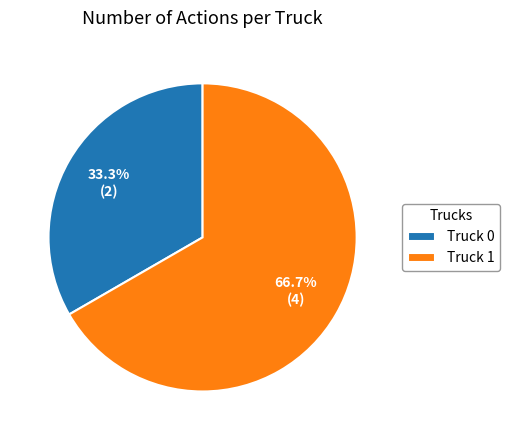

To the nearest percent, what is the difference between the largest and smallest slice percentages?

33%